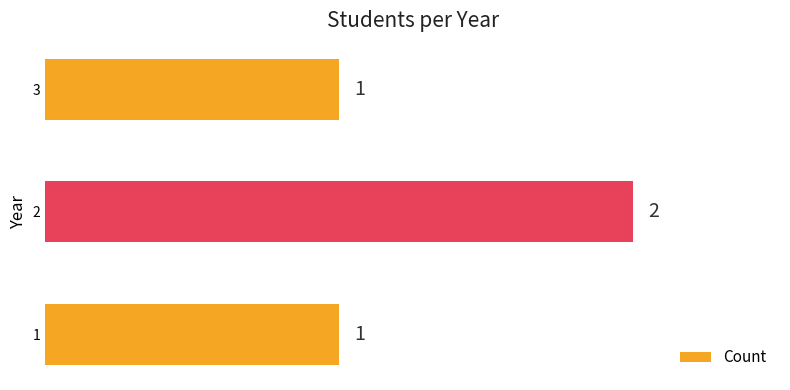

The value at 3 is 1. True or false?

True